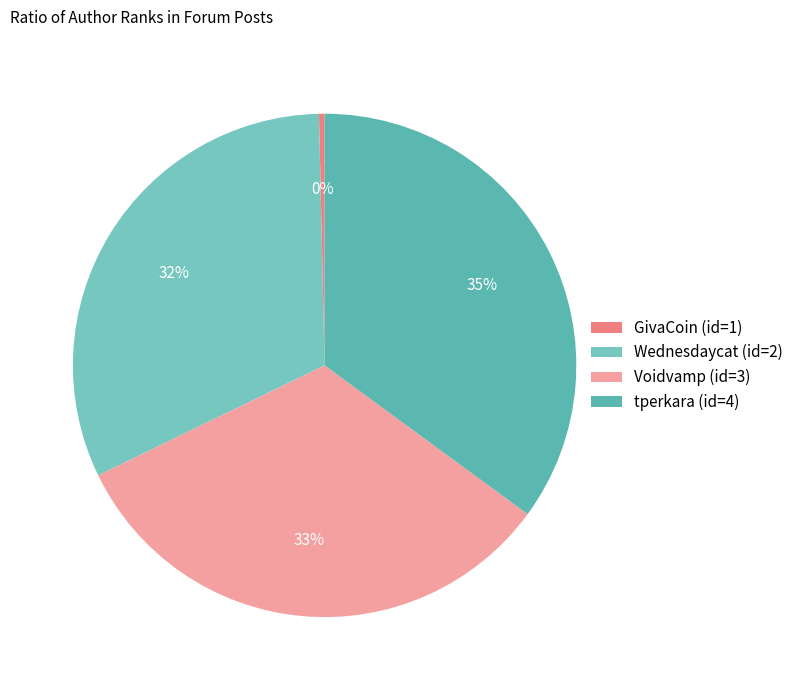

Combined, do tperkara (id=4) and Voidvamp (id=3) account for over 50%?

Yes